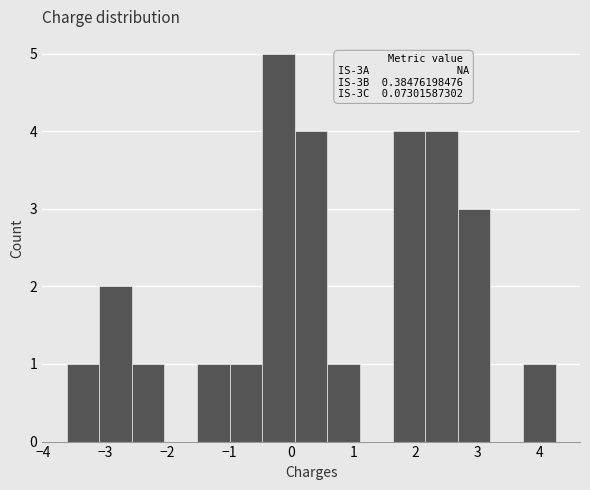

Which range on the x-axis has the tallest bar?

-0.5 to 0.1